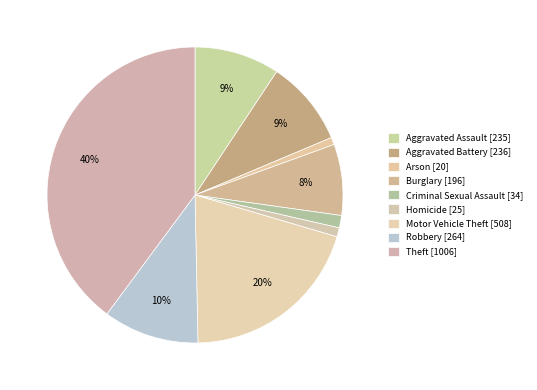

How many segments does this pie chart have?

9